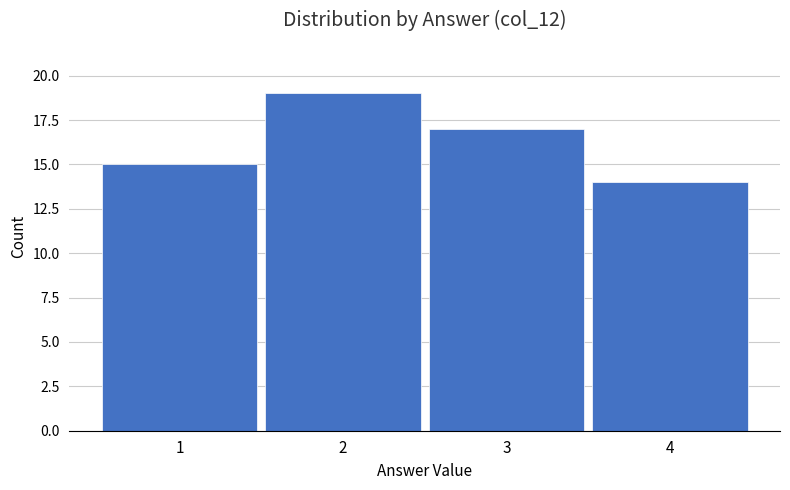

Reading left to right, transcribe this chart: for each bar, give the range it covers on the x-axis and its height. The values are not printed on the chart, so give them approximately, as read against the axis.

0.5 to 1.5: 15
1.5 to 2.5: 19
2.5 to 3.5: 17
3.5 to 4.5: 14